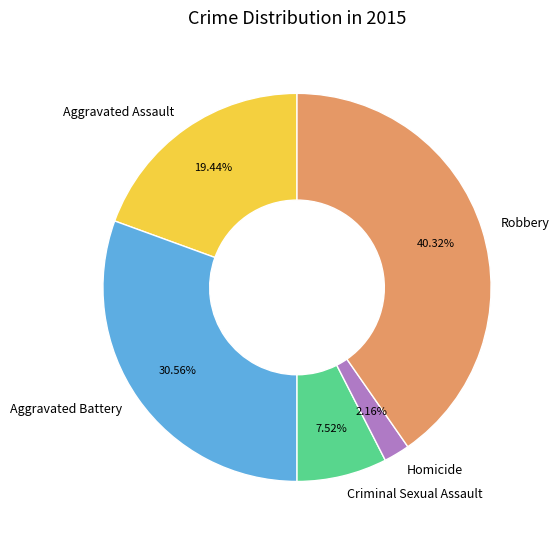

Count the number of slices in the pie.

5